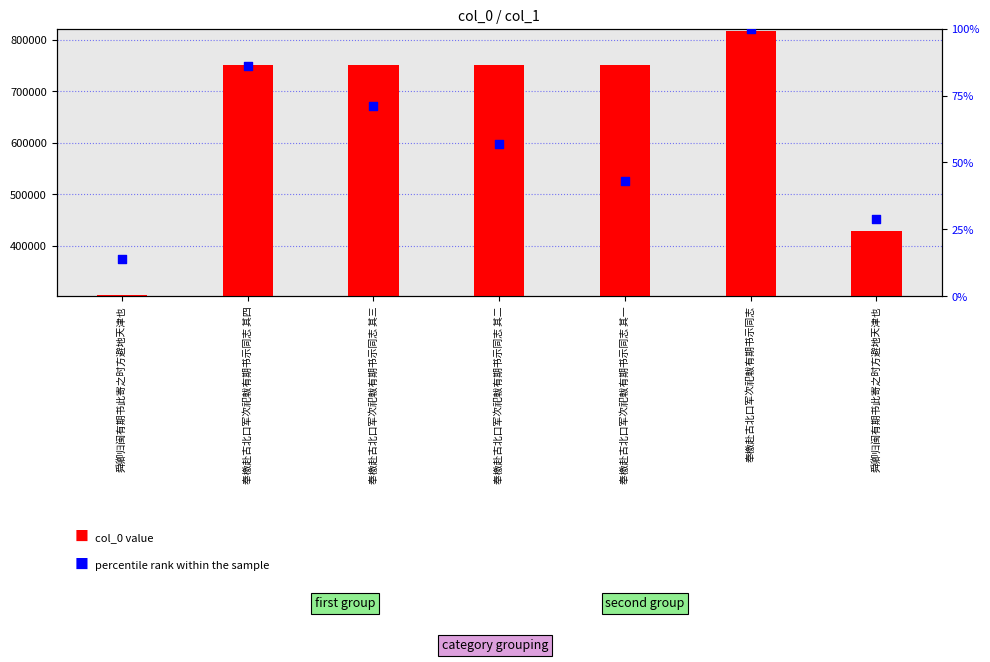

At how many categories does at least one series exceed 296424?

7